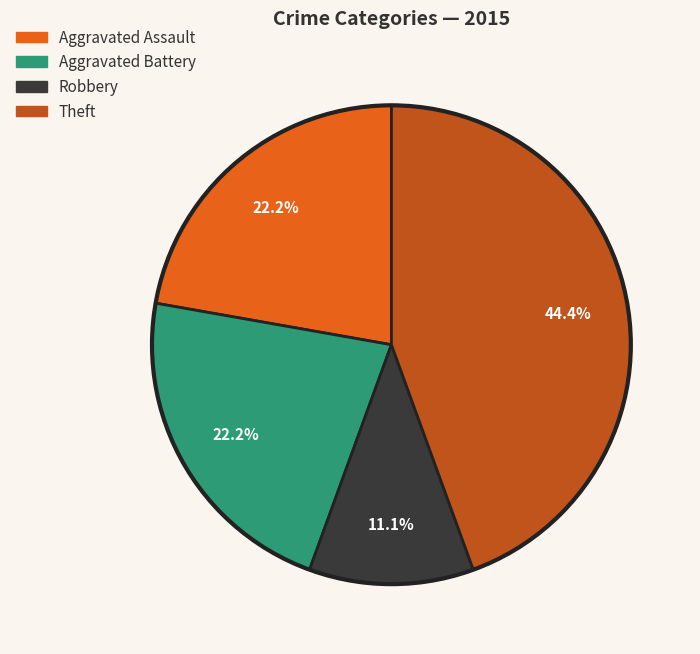

Does any single category account for the majority?

No